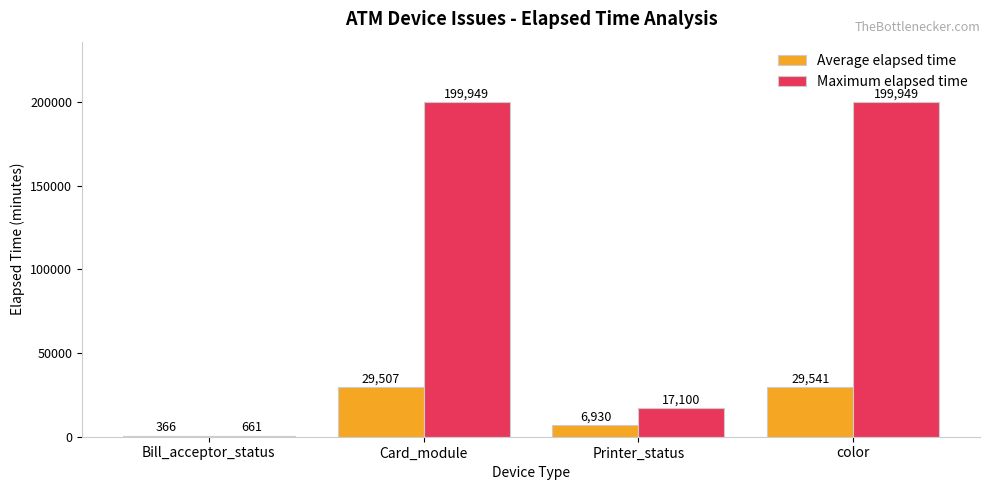

True or false: Maximum elapsed time has a value of 25566.7 at Printer_status.

False